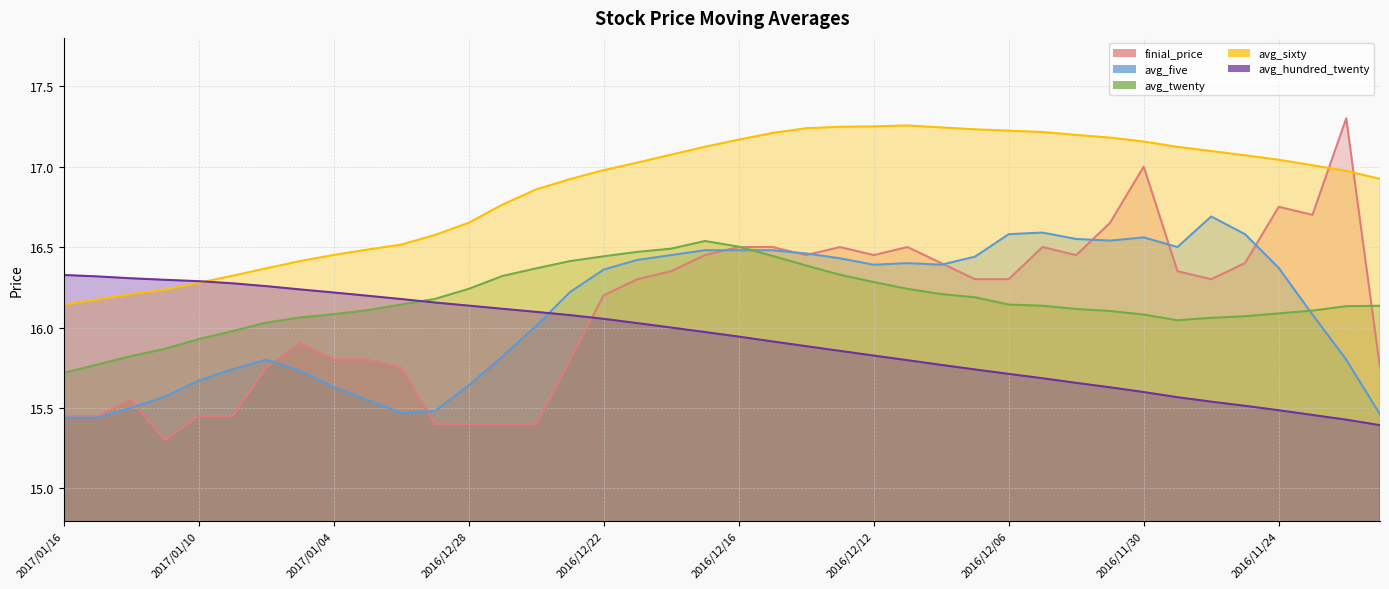

The value of finial_price at 2016/12/22 is 16.2. True or false?

True